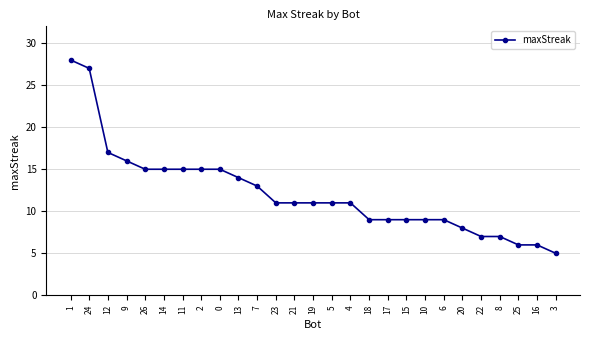

Reading left to right, extract all data points from this chart.

1=28	24=27	12=17	9=16	26=15	14=15	11=15	2=15	0=15	13=14	7=13	23=11	21=11	19=11	5=11	4=11	18=9	17=9	15=9	10=9	6=9	20=8	22=7	8=7	25=6	16=6	3=5